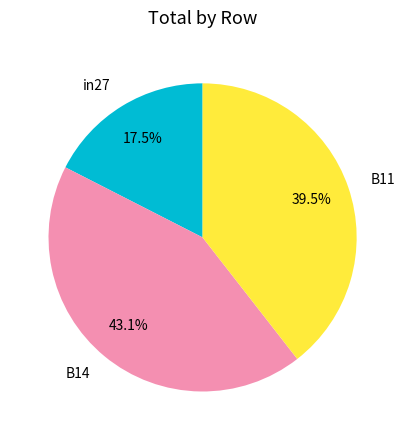

Combined, what portion of the pie is B14 and in27?

60.5%